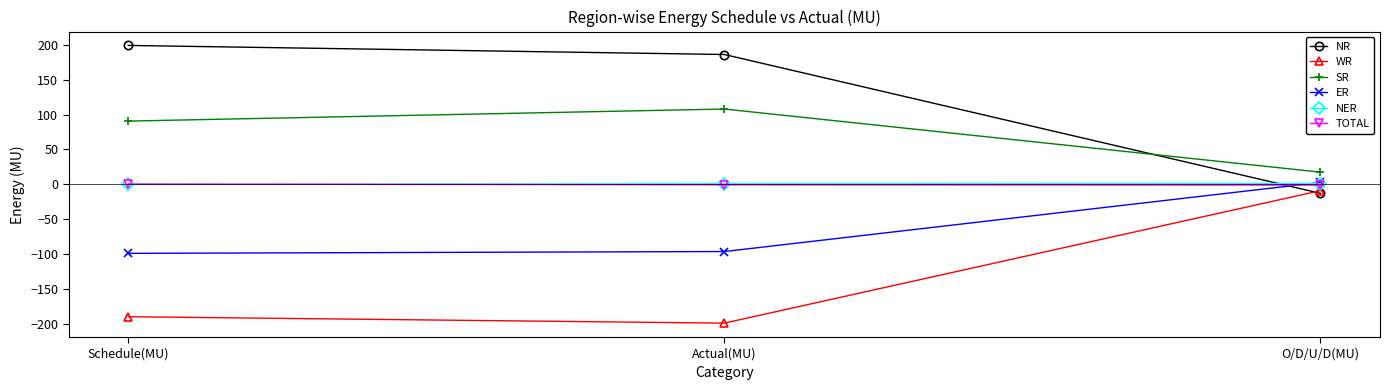

Which series has the largest range (max minus min)?

NR